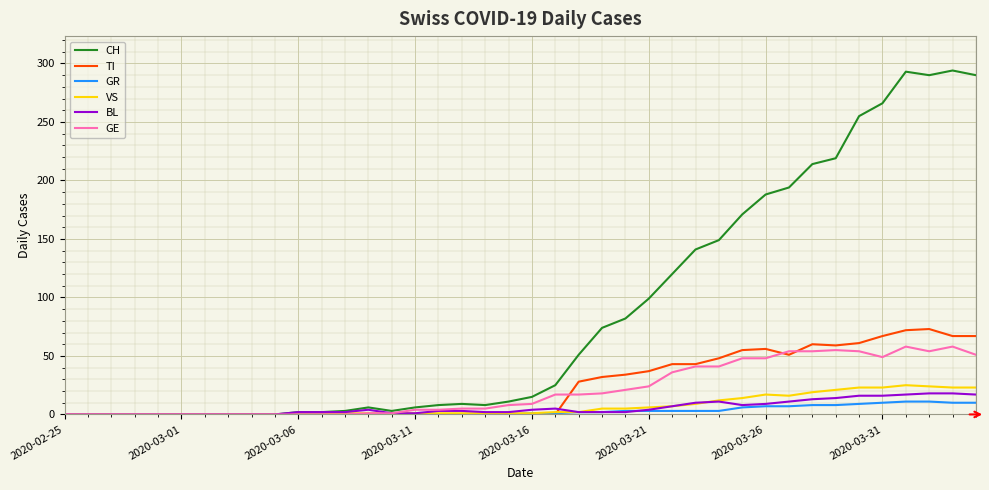

Which series has the largest total across all categories?

CH